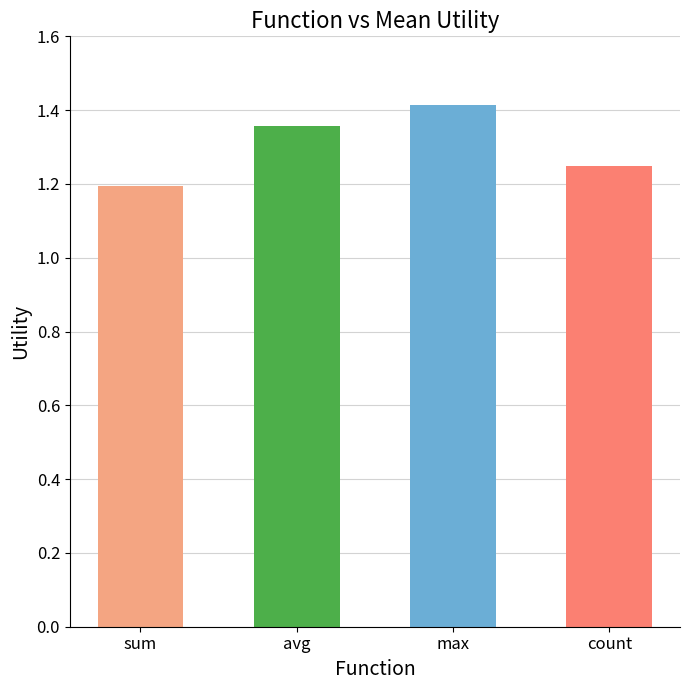

At which label is the value closest to 1?

sum